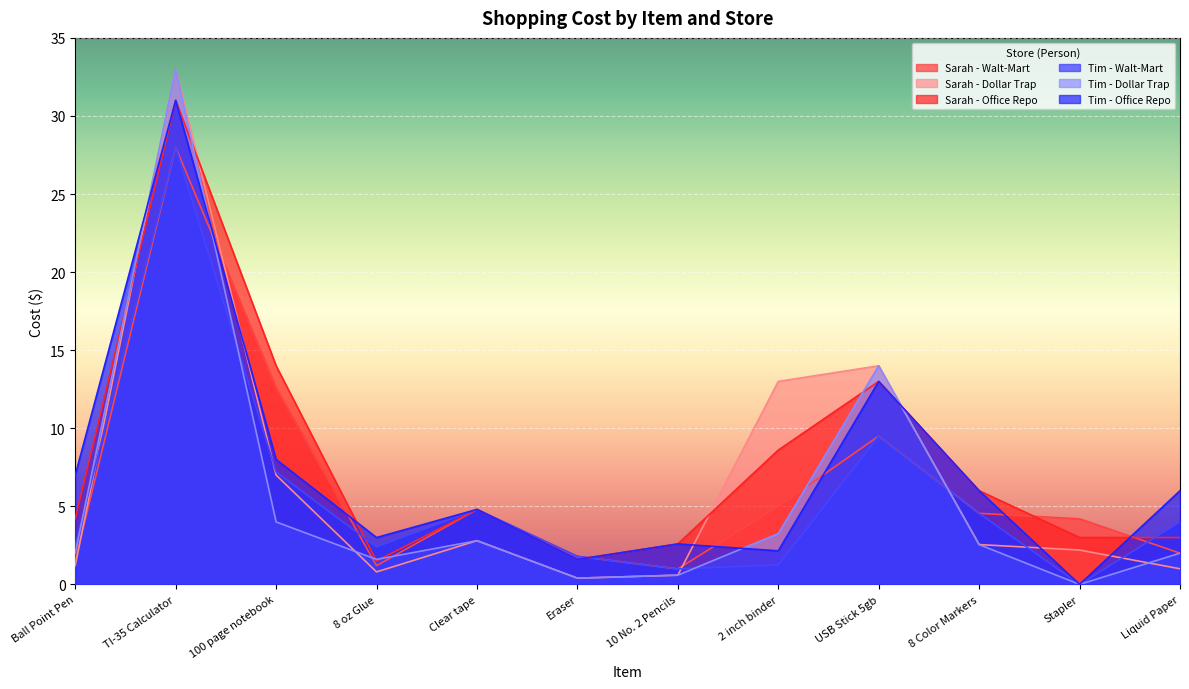

True or false: Sarah - Dollar Trap has a value of 2.8 at Clear tape.

True